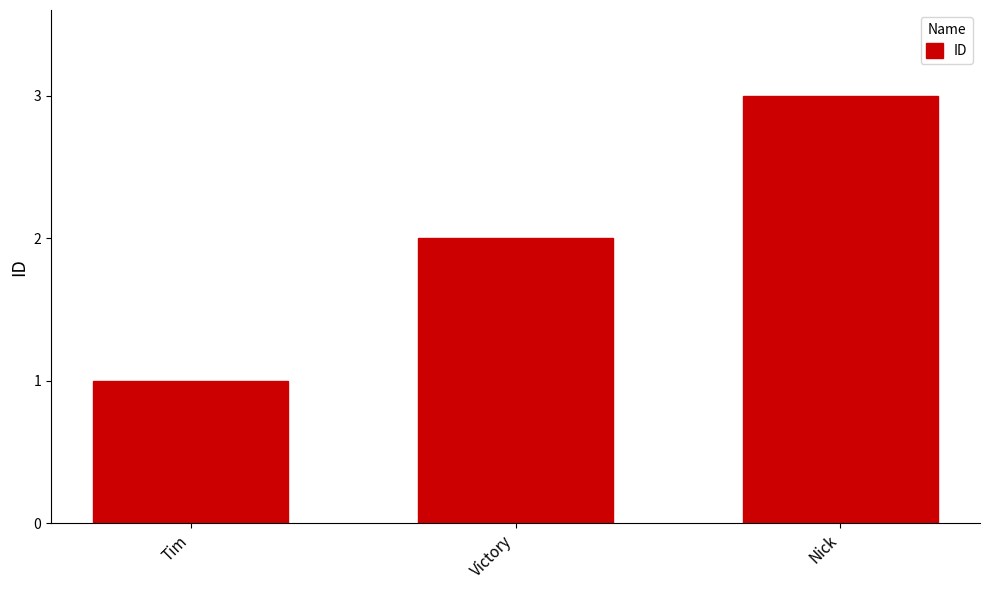

Reading right to left, what are all the values shown in this chart?

3	2	1